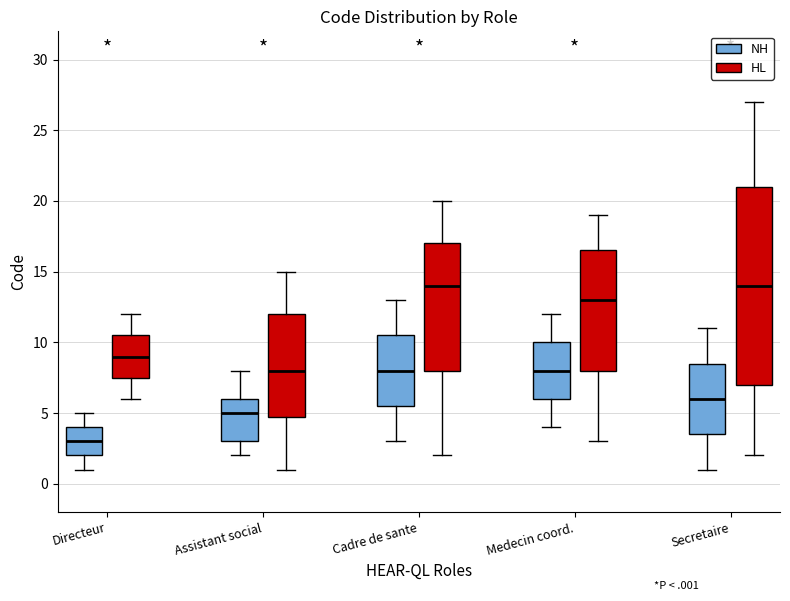

Reading left to right, read every box against the y-axis: the position of its median line, the range the box covers, and the ends of its whiskers. The values are not printed on the chart, so give them approximately, as read against the axis.

Directeur (NH): median 3.0, box 2.0 to 4.0, whiskers 1.0 to 5.0
Directeur (HL): median 9.0, box 7.5 to 10.5, whiskers 6.0 to 12.0
Assistant social (NH): median 5.0, box 3.0 to 6.0, whiskers 2.0 to 8.0
Assistant social (HL): median 8.0, box 5.0 to 12.0, whiskers 1.0 to 15.0
Cadre de sante (NH): median 8.0, box 5.5 to 10.5, whiskers 3.0 to 13.0
Cadre de sante (HL): median 14.0, box 8.0 to 17.0, whiskers 2.0 to 20.0
Medecin coord. (NH): median 8.0, box 6.0 to 10.0, whiskers 4.0 to 12.0
Medecin coord. (HL): median 13.0, box 8.0 to 16.5, whiskers 3.0 to 19.0
Secretaire (NH): median 6.0, box 3.5 to 8.5, whiskers 1.0 to 11.0
Secretaire (HL): median 14.0, box 7.0 to 21.0, whiskers 2.0 to 27.0